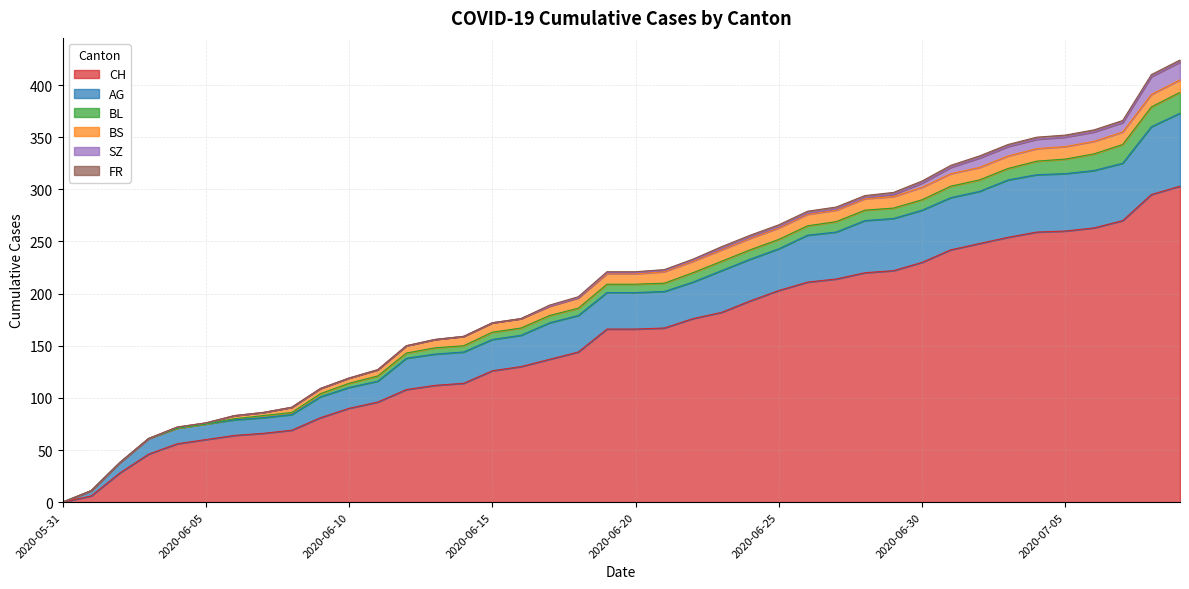

How many values in the AG series are below 35?

17